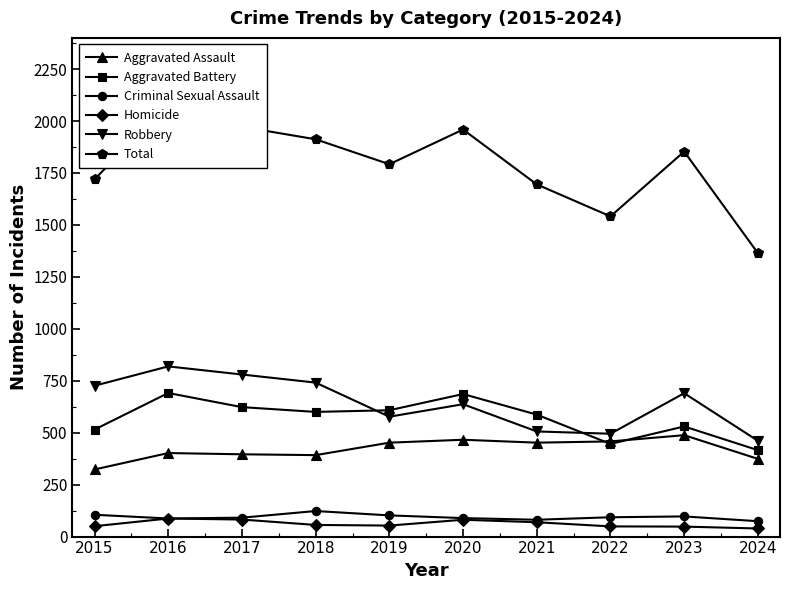

Which series has the largest total across all categories?

Total